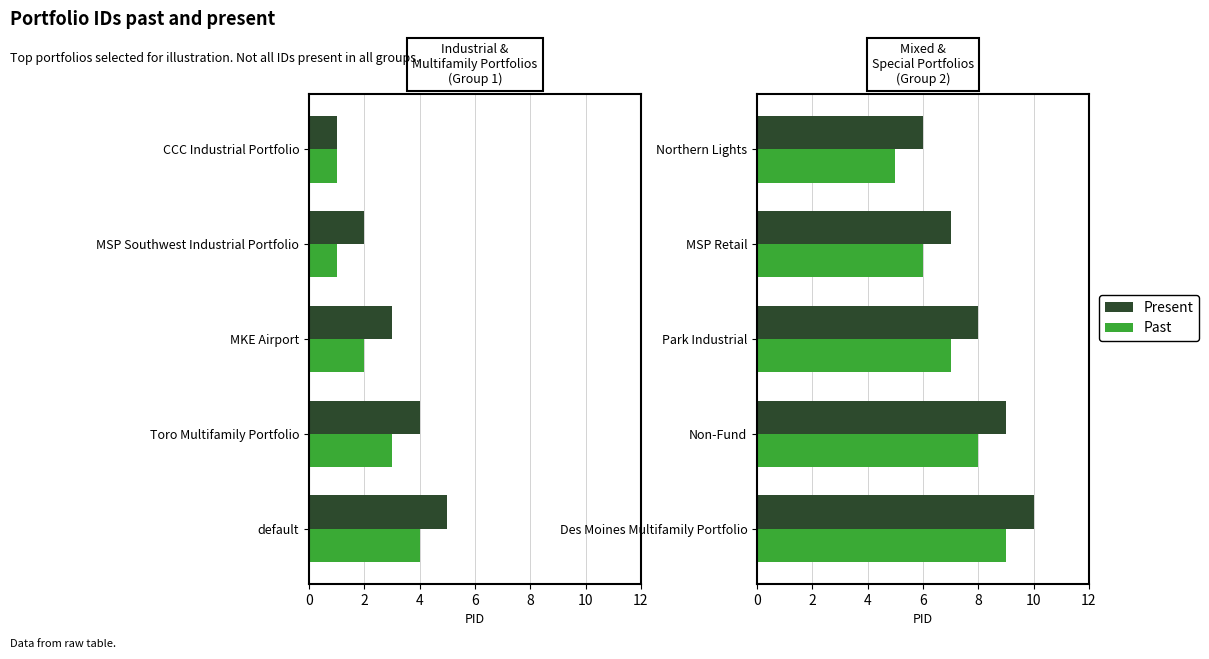

What are all the series names shown in the legend?

Past, Present